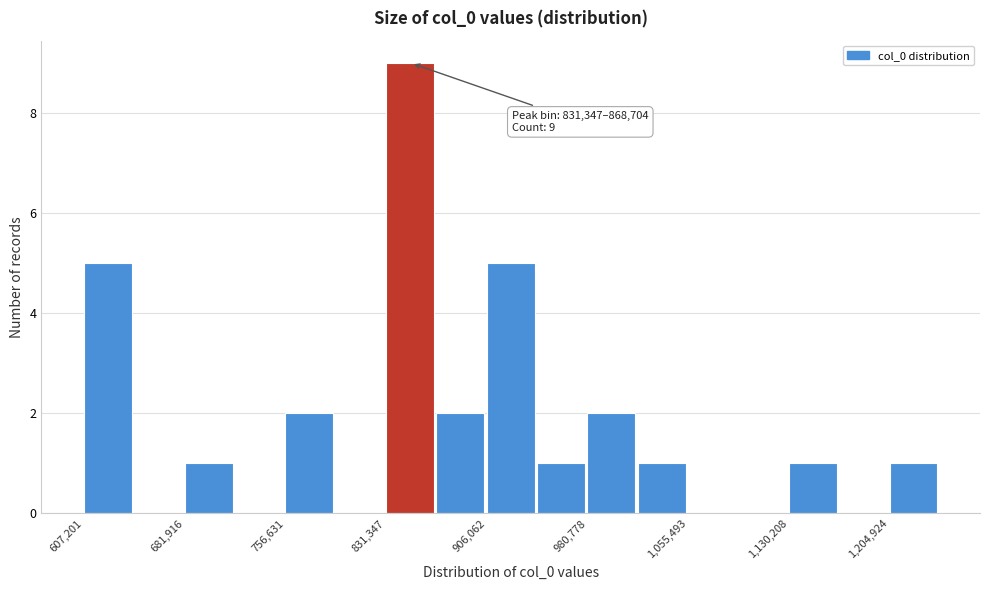

Read against the x-axis, roughly where is the centre of the tallest bar?

850000